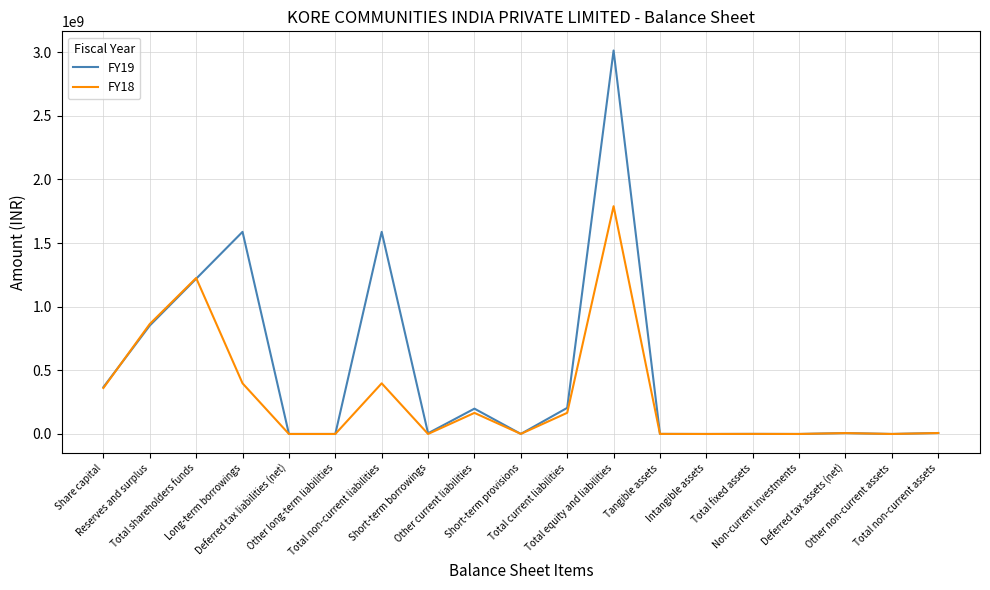

List the series in order of their overall mean, highest first.

FY19, FY18